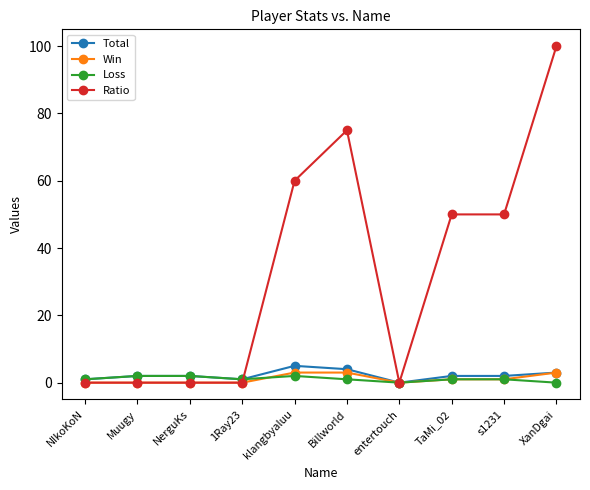

The Ratio series shows -40 at NerguKs. True or false?

False